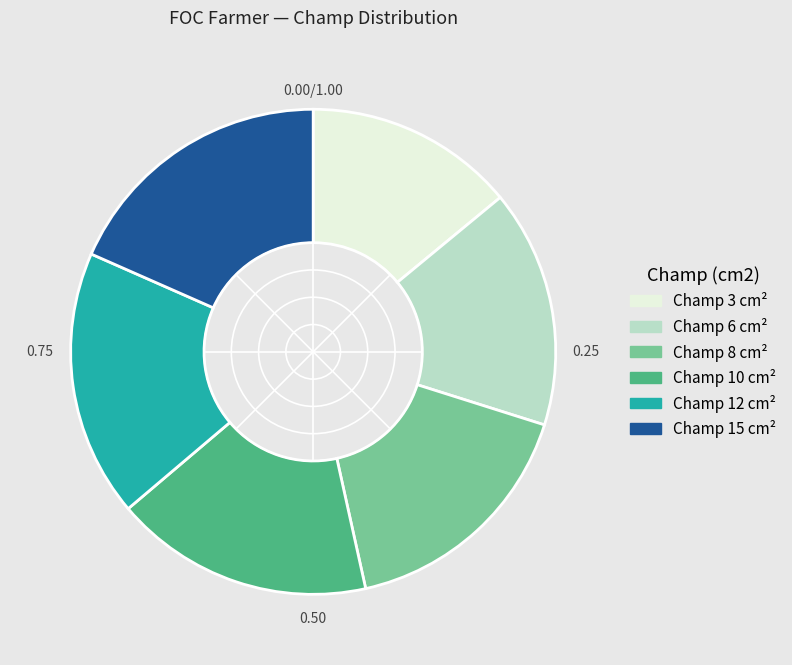

Does any single category account for the majority?

No